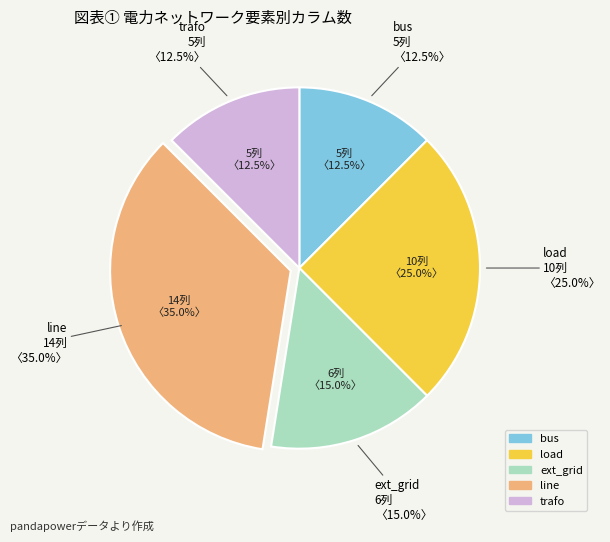

Which slice is the smallest?

bus